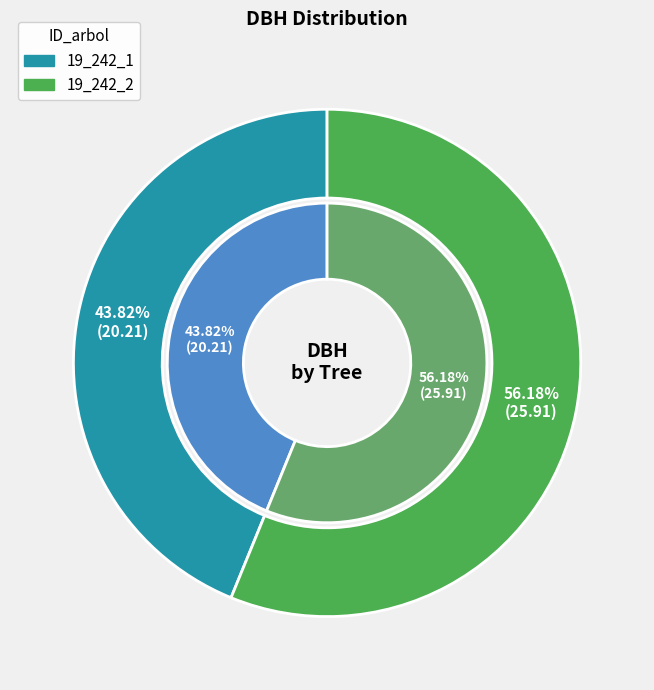

What is the ratio of the value at 19_242_1 to the value at 19_242_2?

0.8